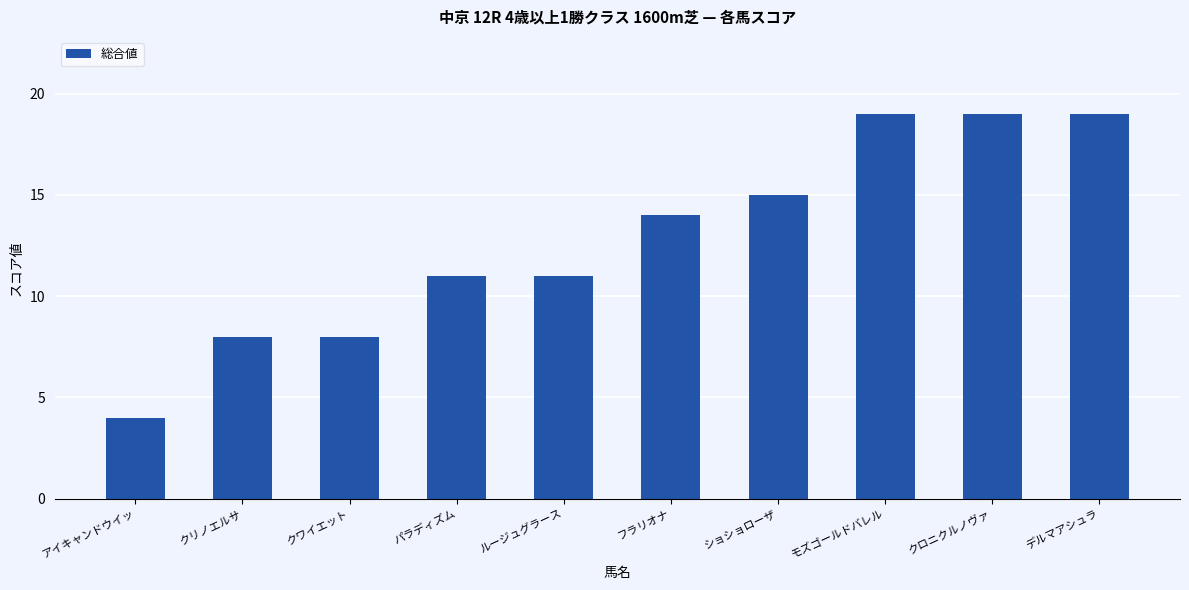

Reading right to left, transcribe all the data shown in this chart.

デルマアシュラ=19	クロニクルノヴァ=19	モズゴールドバレル=19	ショショローザ=15	フラリオナ=14	ルージュグラース=11	パラディズム=11	クワイエット=8	クリノエルサ=8	アイキャンドウイッ=4